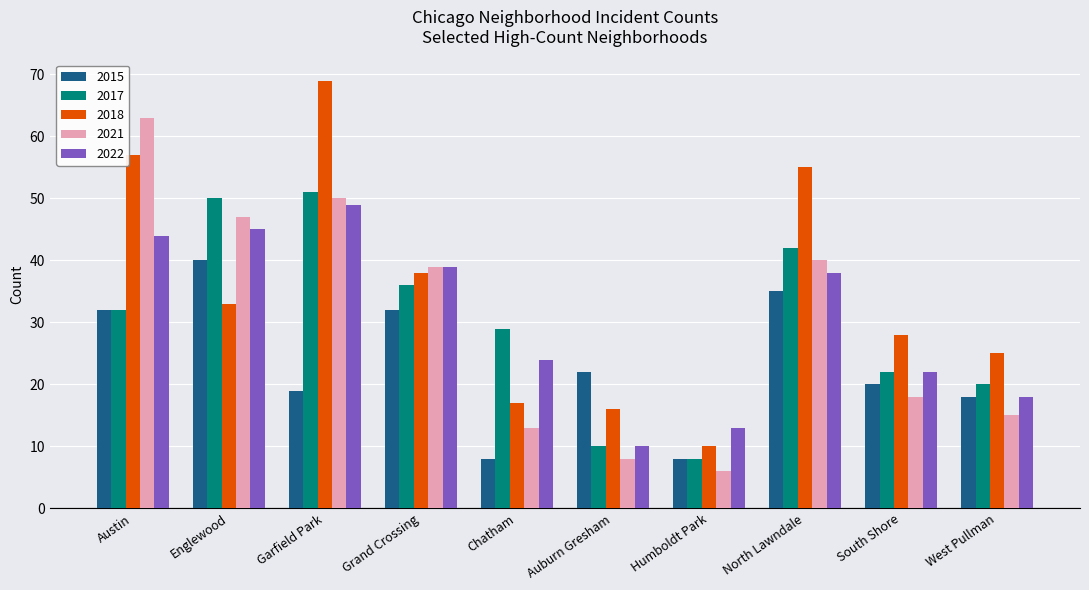

Reading left to right, what are all the values shown in this chart?

2015: 32	40	19	32	8	22	8	35	20	18
2017: 32	50	51	36	29	10	8	42	22	20
2018: 57	33	69	38	17	16	10	55	28	25
2021: 63	47	50	39	13	8	6	40	18	15
2022: 44	45	49	39	24	10	13	38	22	18